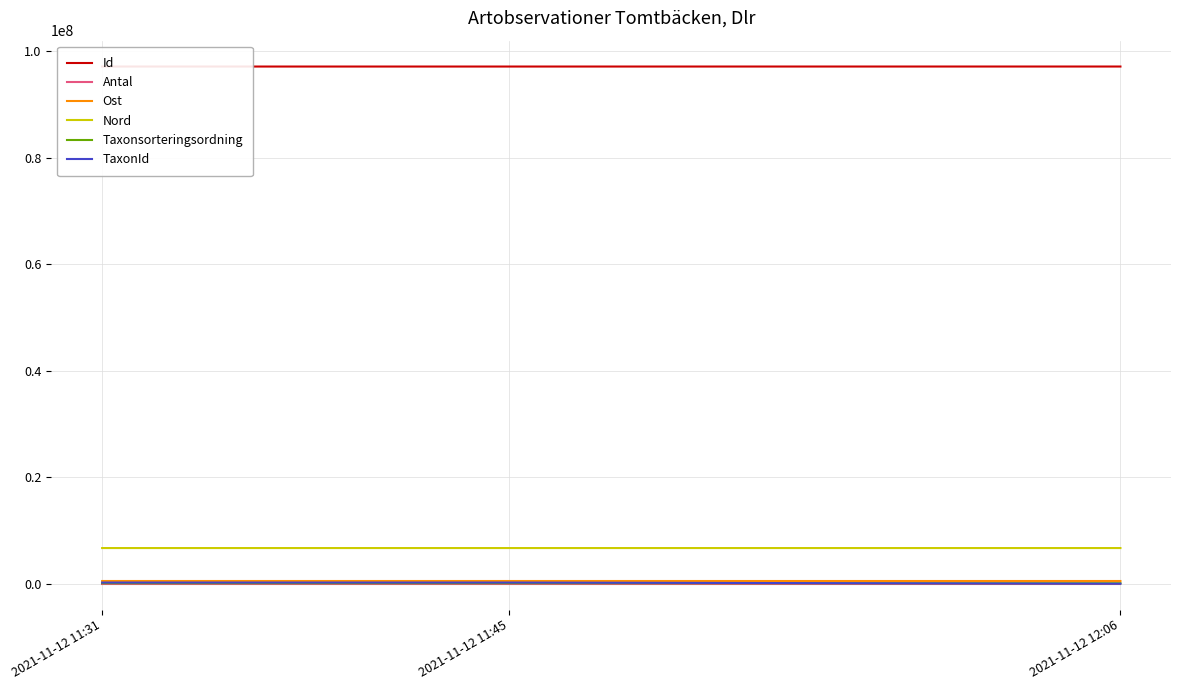

What is the greatest value displayed?

97118800.0